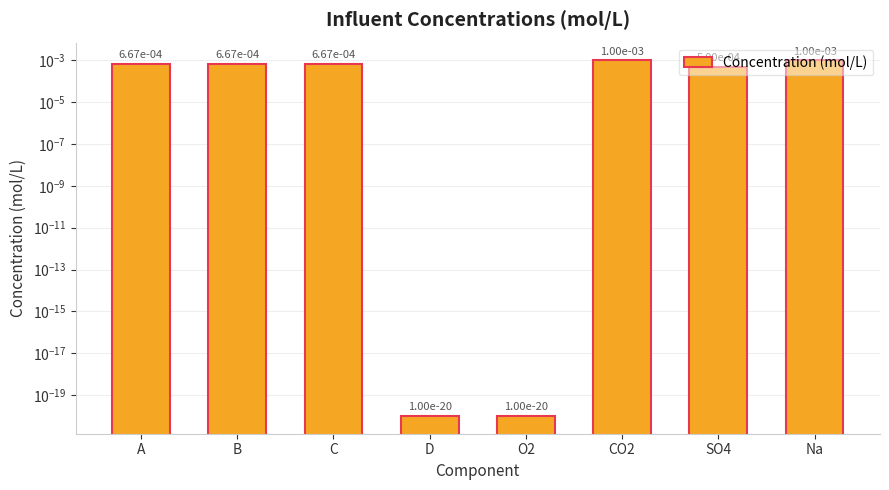

Is it true that the value at C is 0.0?

True